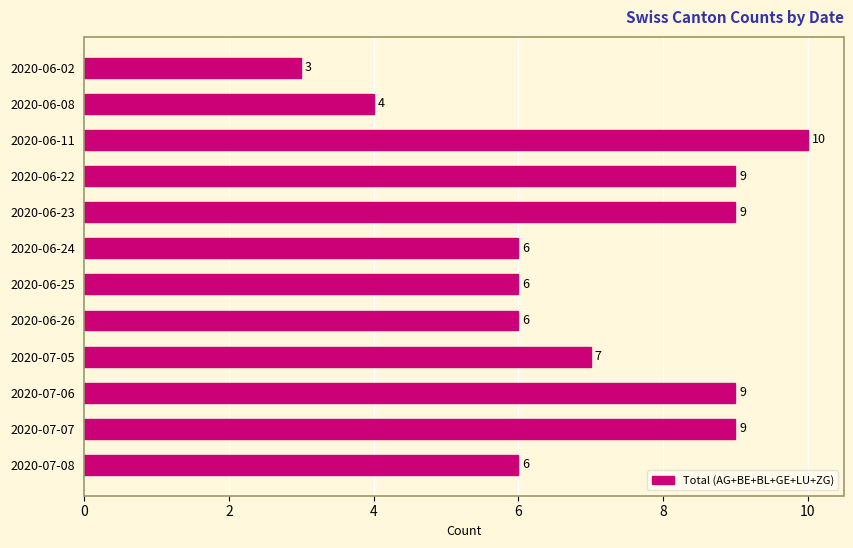

What is the label of the 2nd bar from the bottom?

2020-07-07